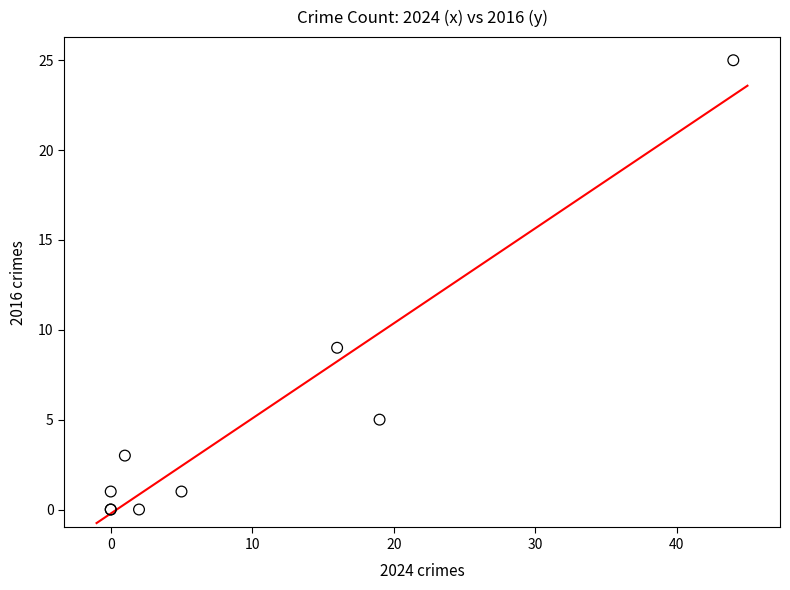

What Y value in the scatter plot is closest to 12?

9